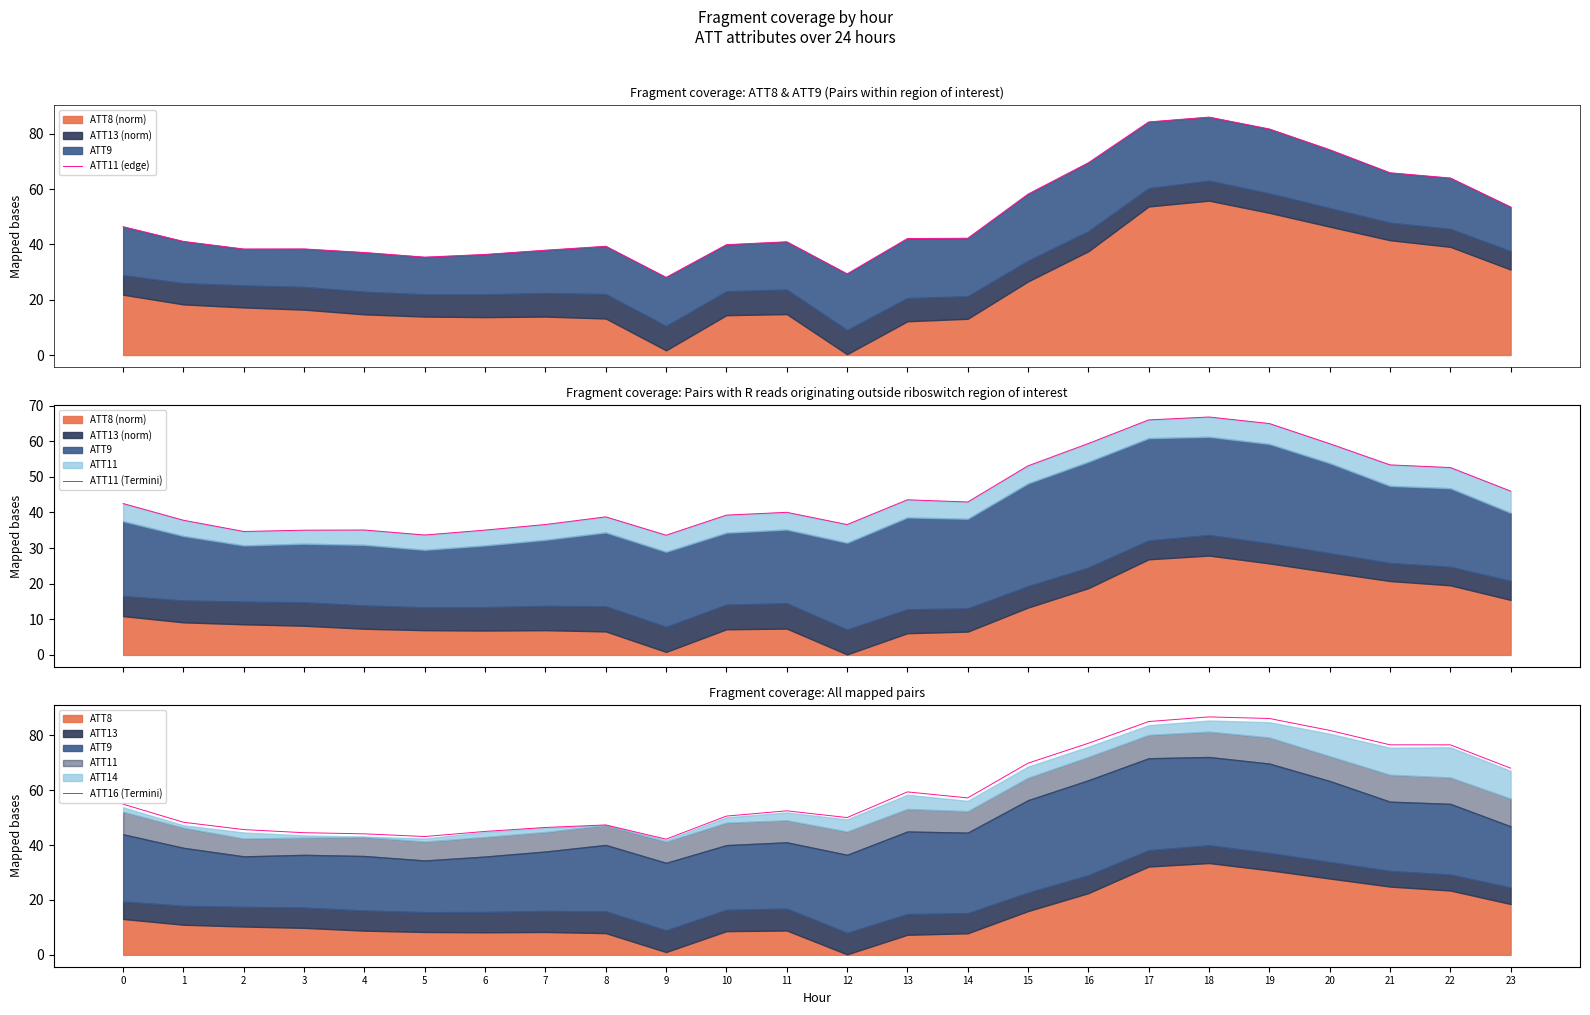

Which category has the lowest value in the ATT11 (edge) series?

9